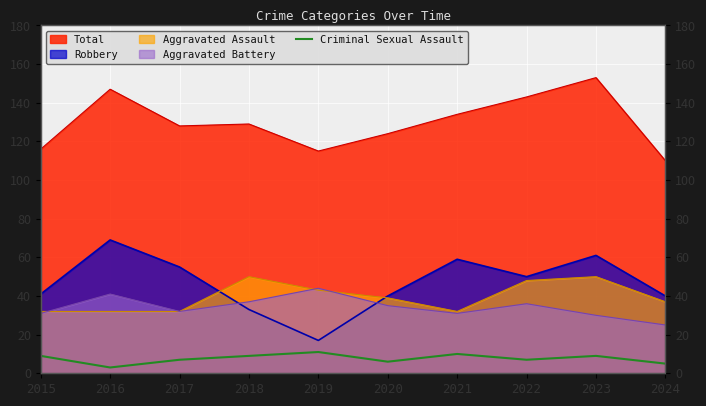

True or false: the data has more than 2 interior local peaks.

True